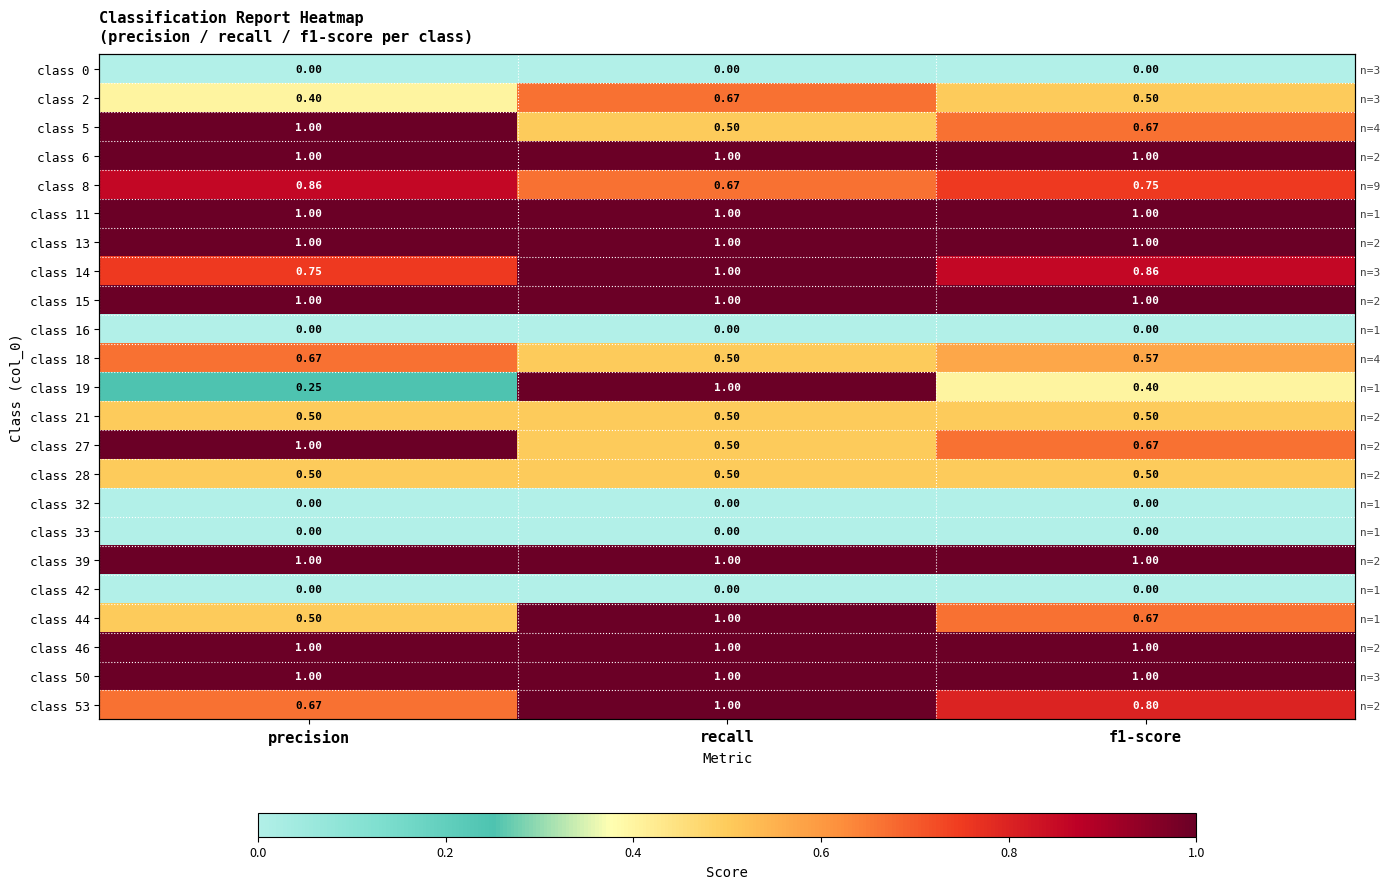

What is the approximate value of class 11 at f1-score?

1.0